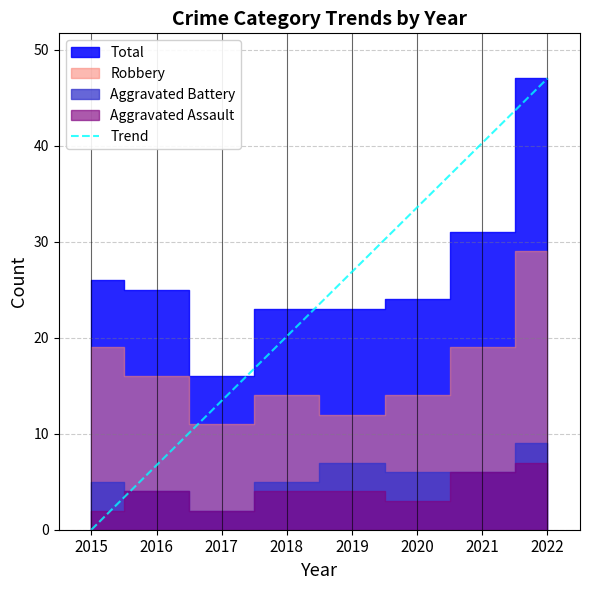

At which label is Trend closest to 23?

2018